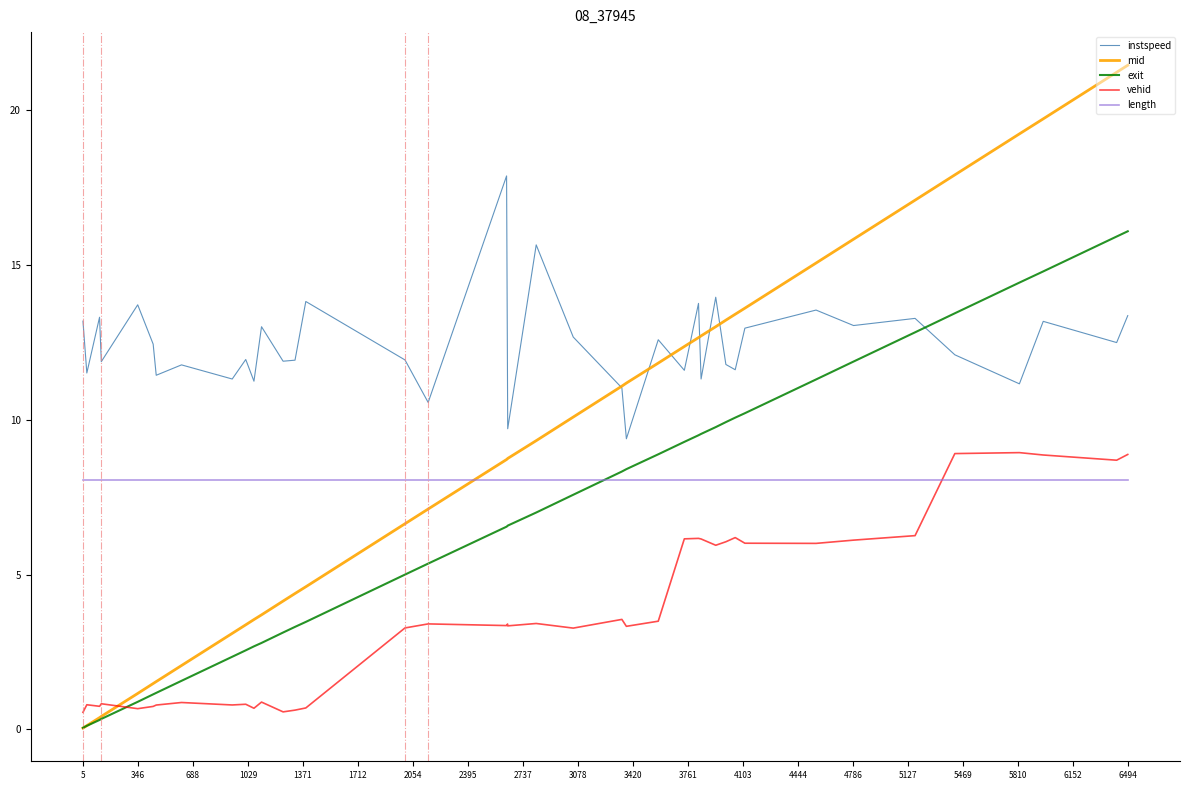

What is the difference between the second highest and second lowest values in the exit series?

15.8